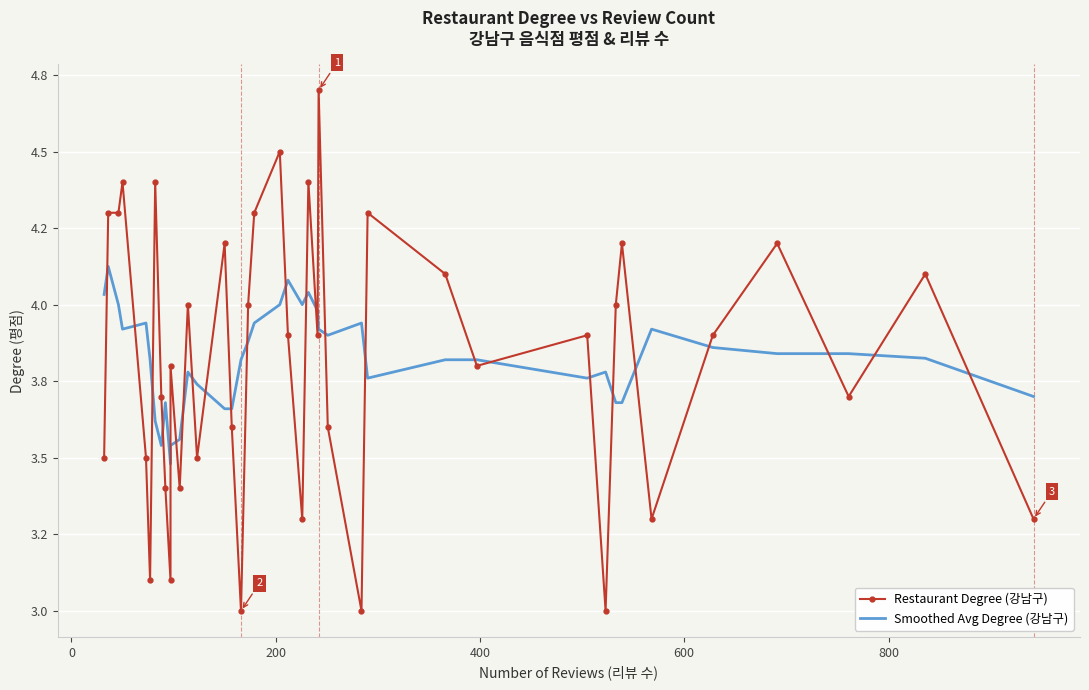

Reading right to left, what are all the values shown in this chart?

Restaurant Degree (강남구): 3.3	4.1	3.7	4.2	3.9	3.3	4.2	4.0	3.0	3.9	3.8	4.1	4.3	3.0	3.6	4.7	3.9	4.4	3.3	3.9	4.5	4.3	4.0	3.0	3.6	4.2	3.5	4.0	3.4	3.8	3.1	3.4	3.7	4.4	3.1	3.5	4.4	4.3	4.3	3.5
Smoothed Avg Degree (강남구): 3.7	3.8	3.8	3.8	3.9	3.9	3.7	3.7	3.8	3.8	3.8	3.8	3.8	3.9	3.9	3.9	4.0	4.0	4.0	4.1	4.0	3.9	3.9	3.8	3.7	3.7	3.7	3.8	3.6	3.5	3.5	3.7	3.5	3.6	3.8	3.9	3.9	4.0	4.1	4.0